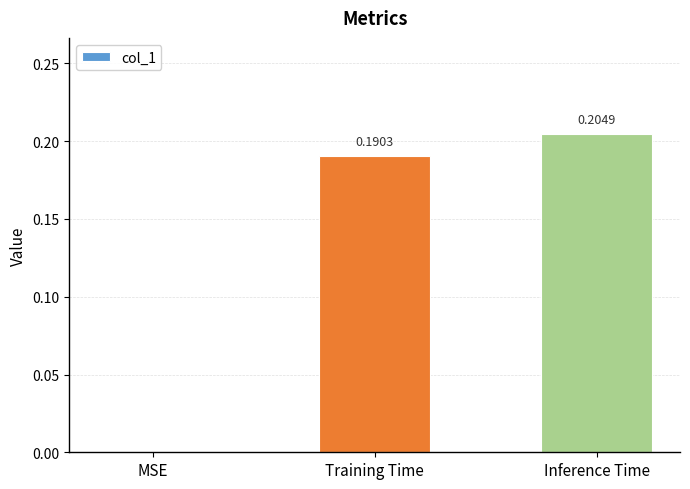

What is the change in value from MSE to Training Time?

+0.2